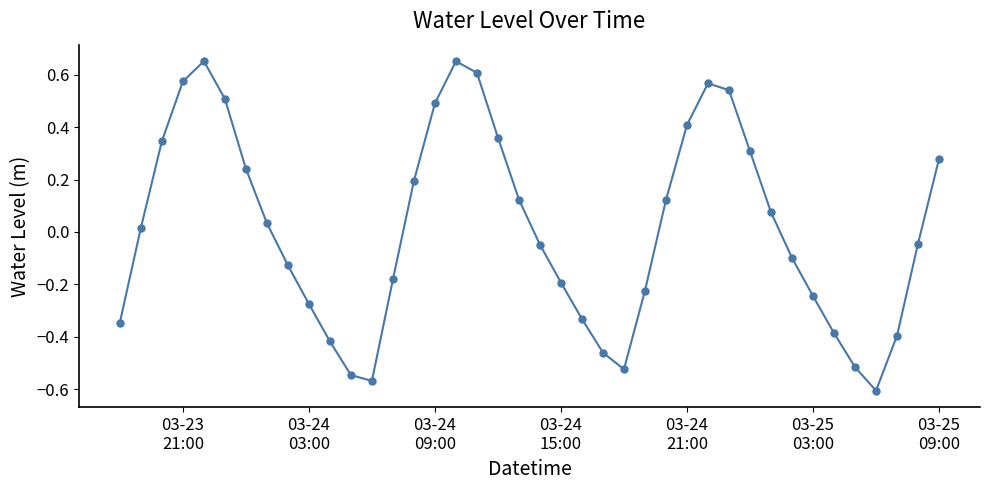

How many interior local valleys (lower than both neighbors) does the data have?

3